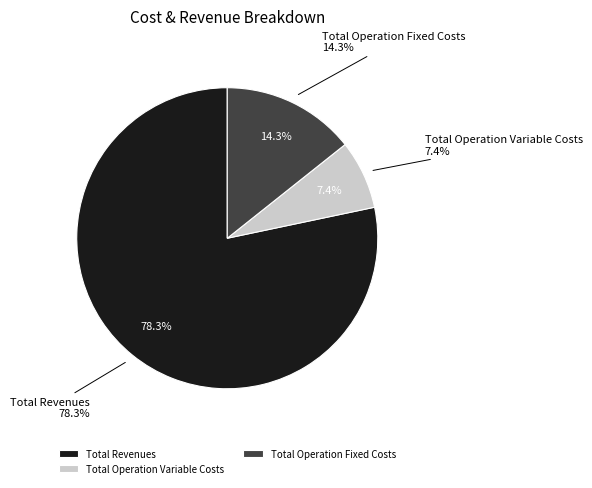

What percentage is NOT represented by Total Operation Variable Costs?

92.6%